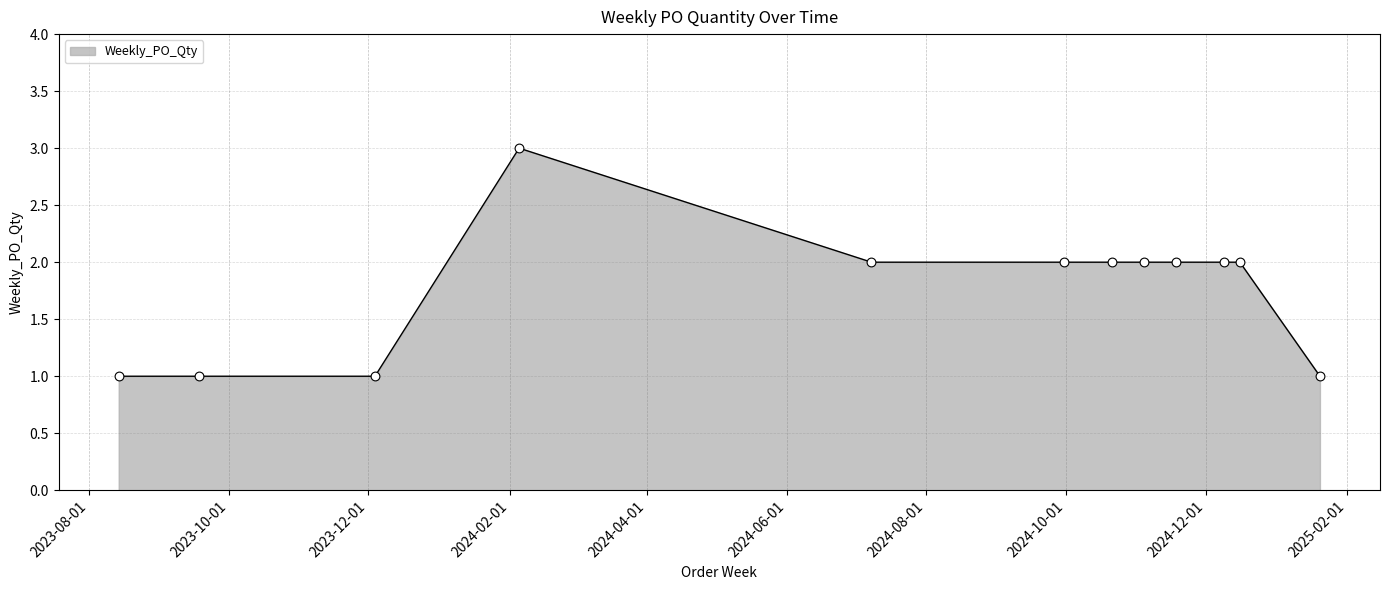

What is the greatest value displayed?

3